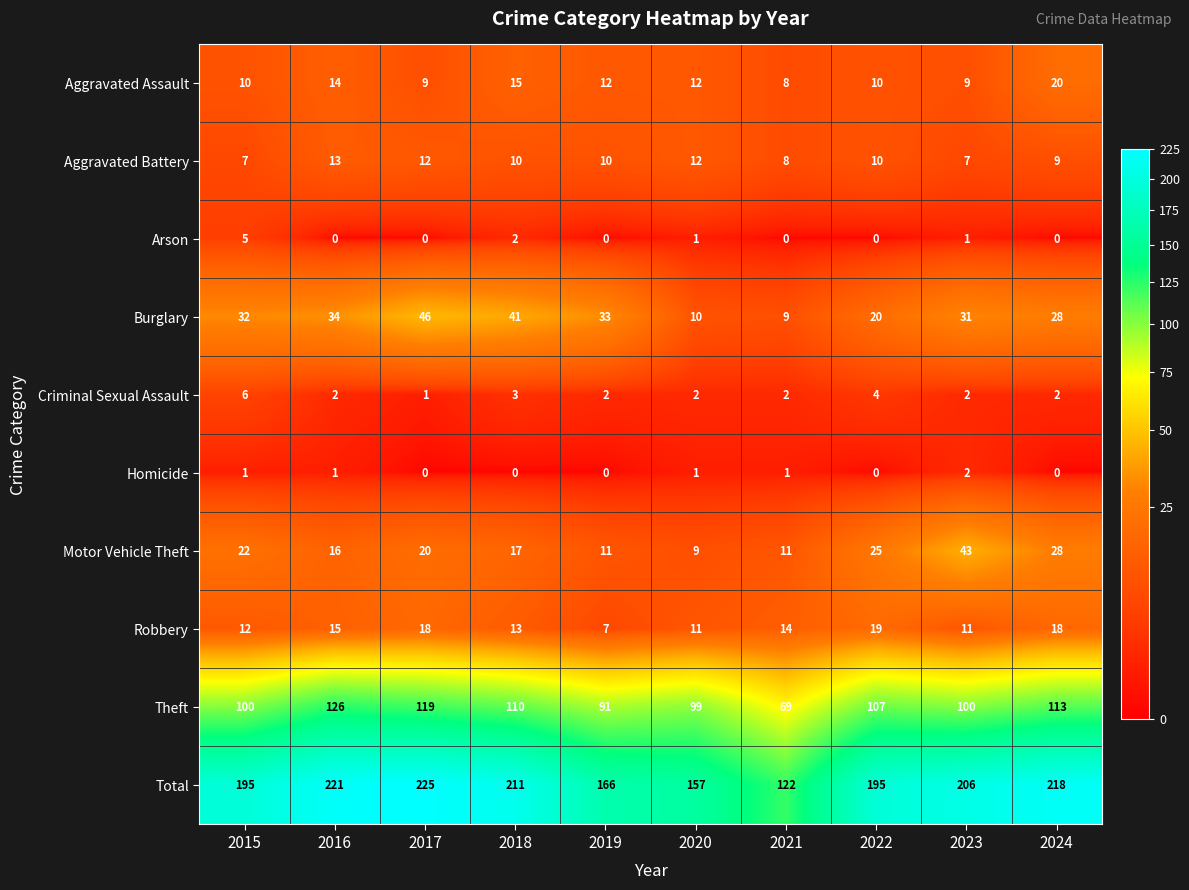

Is the value of Theft at 2019 greater than the value of Aggravated Assault at 2018?

Yes